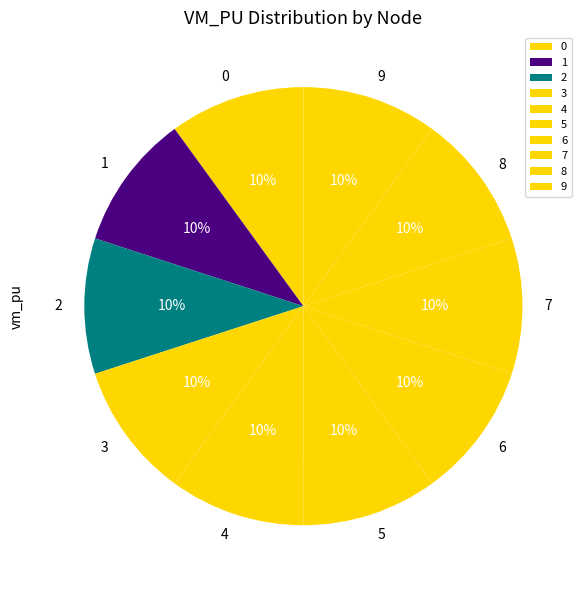

Does 2 account for over 50% of the chart?

No